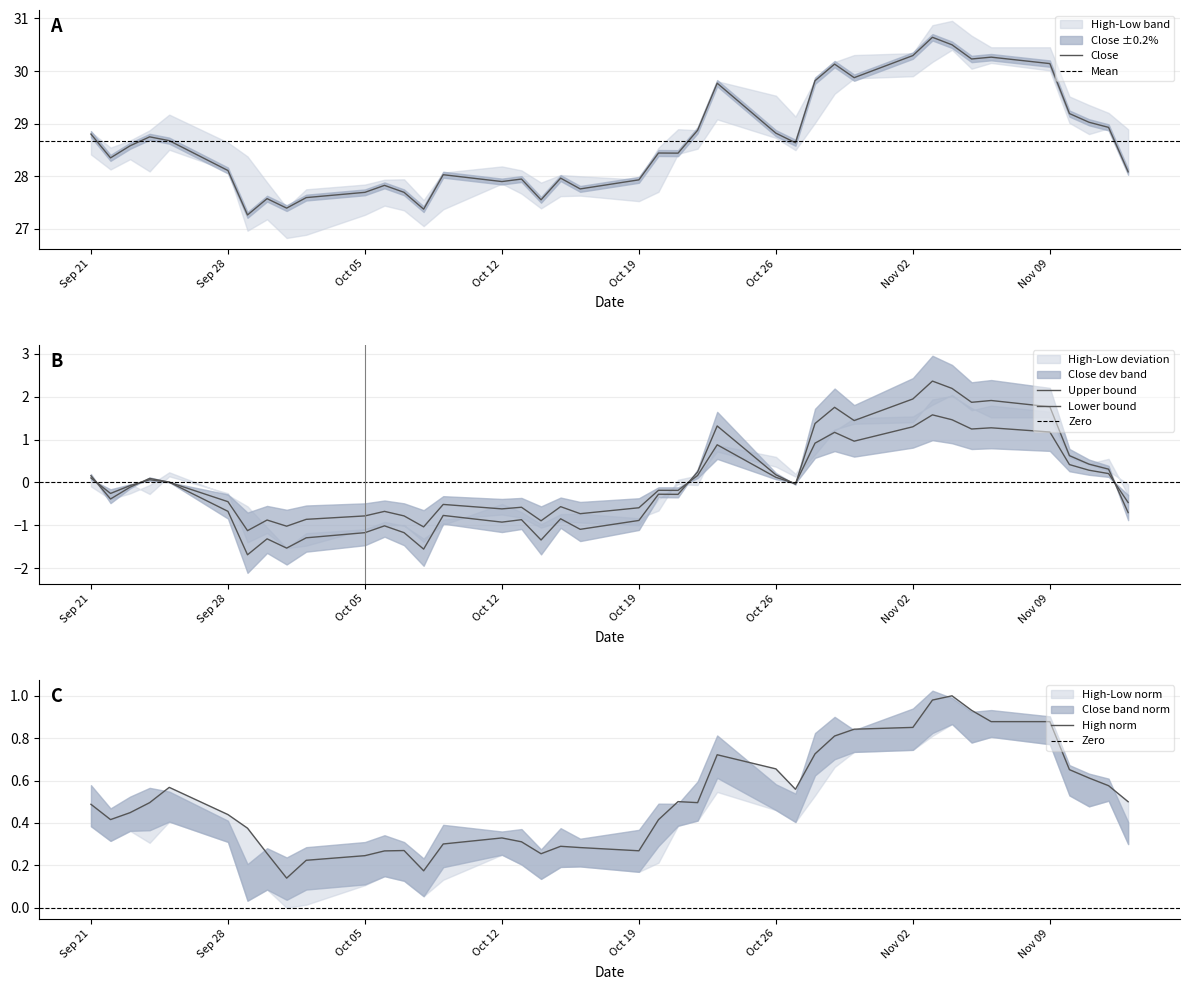

List the series in order of their overall mean, lowest first.

High, Close